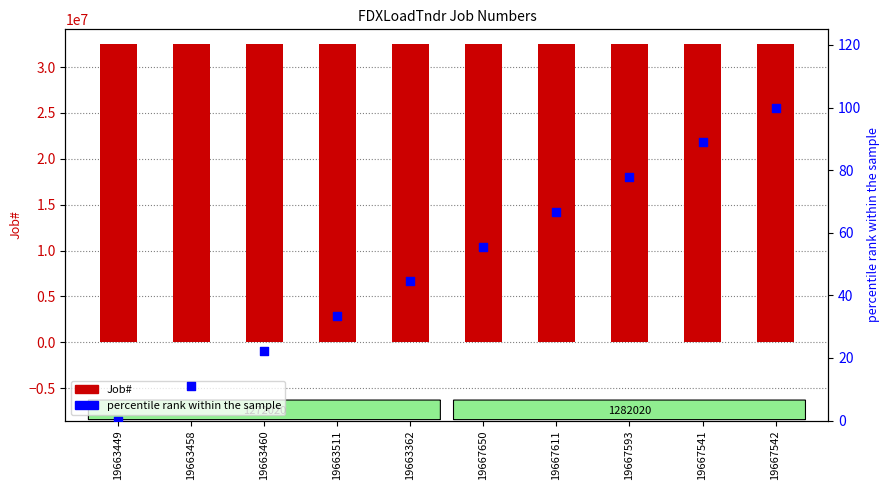

Which series has the largest Y range (max minus min)?

percentile rank within the sample